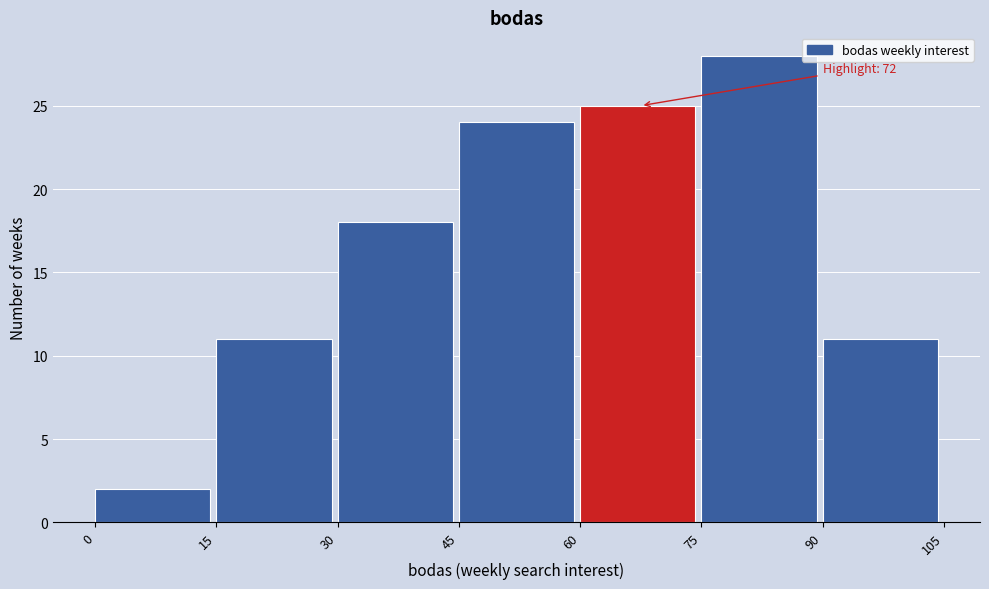

Over which range of the x-axis is the bar tallest?

75 to 90